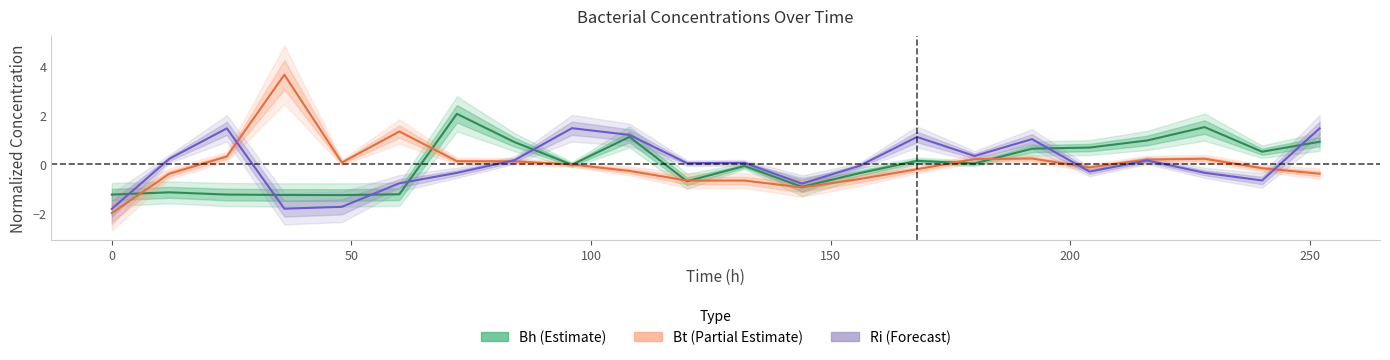

True or false: Ri has a value of -0.1 at 250.

False